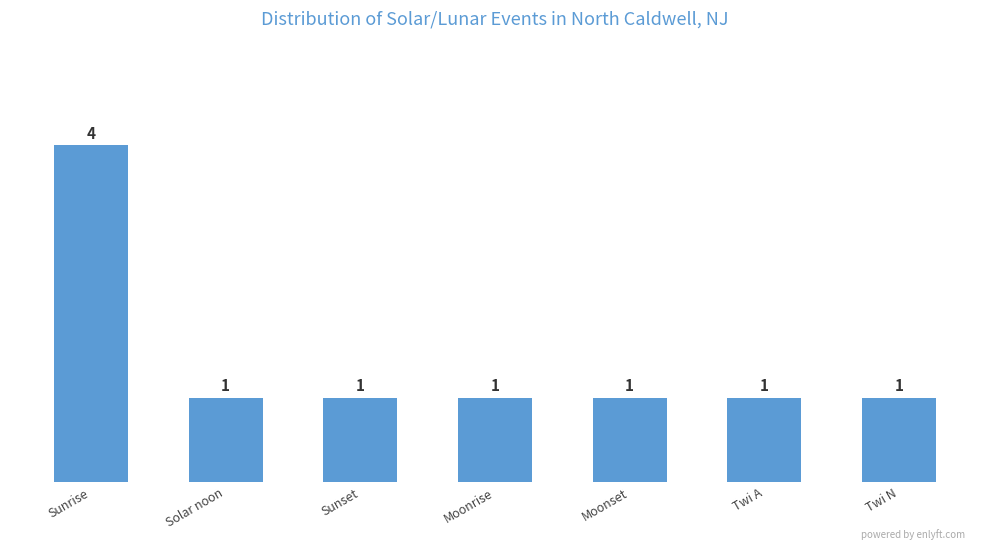

What is the difference between the maximum and second lowest values?

3